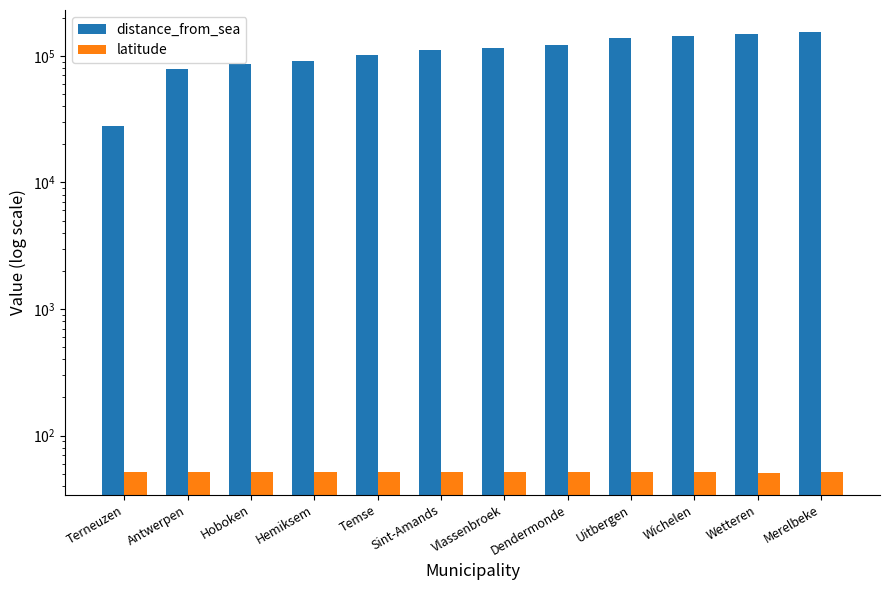

Which category has the lowest value across all series?

Wetteren